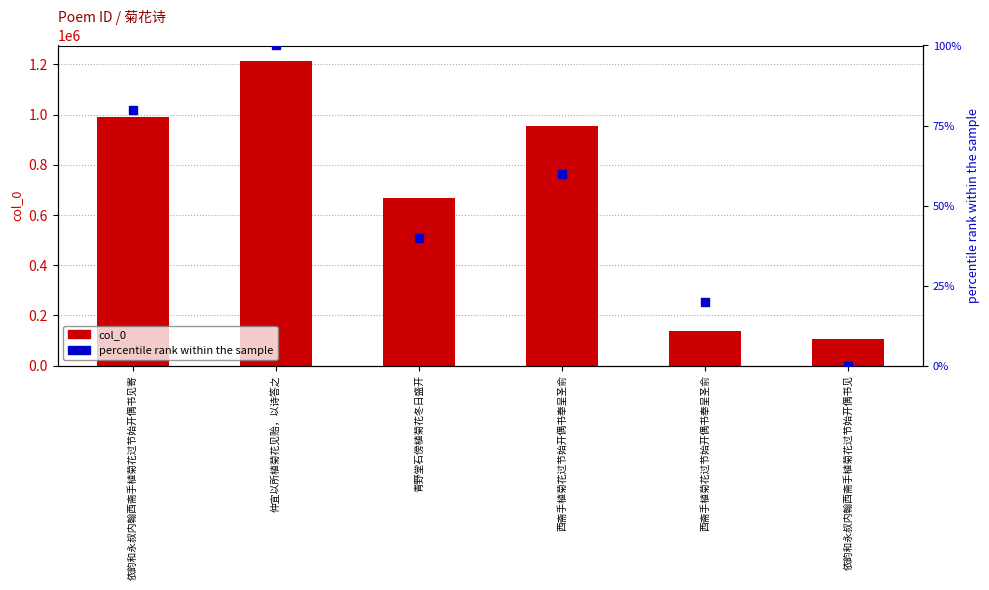

What is the total value across all series at 依韵和永叔内翰西斋手植菊花过节始开偶书见?

105065